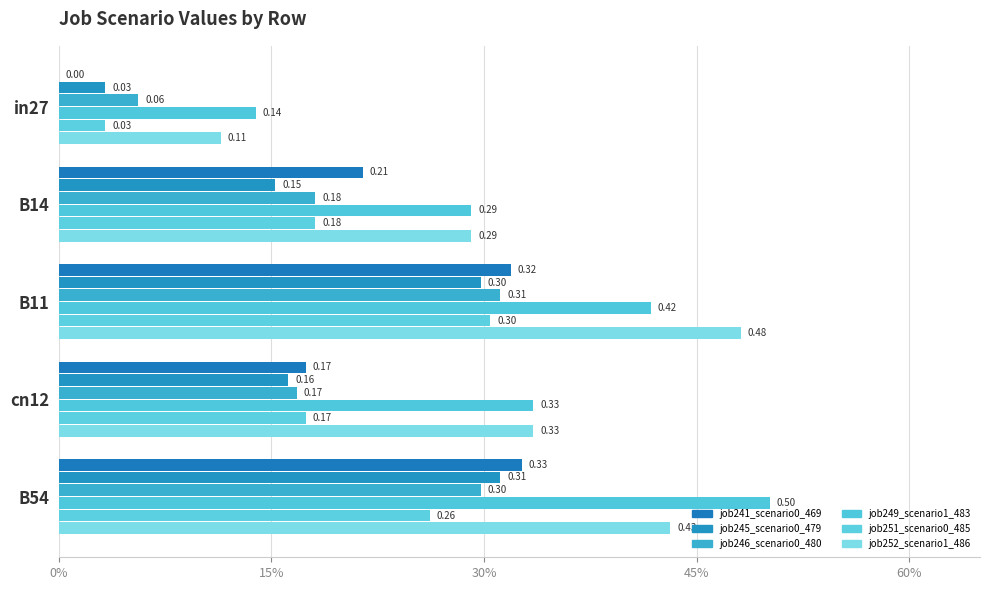

What position from the right is B54?

1